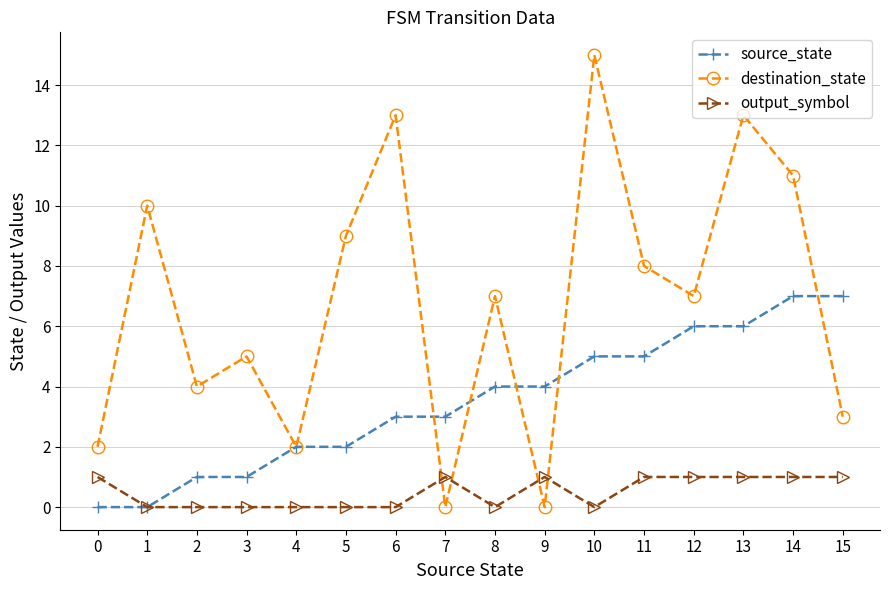

Reading left to right, transcribe all the data shown in this chart.

source_state: 0=0	1=0	2=1	3=1	4=2	5=2	6=3	7=3	8=4	9=4	10=5	11=5	12=6	13=6	14=7	15=7
destination_state: 0=2	1=10	2=4	3=5	4=2	5=9	6=13	7=0	8=7	9=0	10=15	11=8	12=7	13=13	14=11	15=3
output_symbol: 0=1	1=0	2=0	3=0	4=0	5=0	6=0	7=1	8=0	9=1	10=0	11=1	12=1	13=1	14=1	15=1